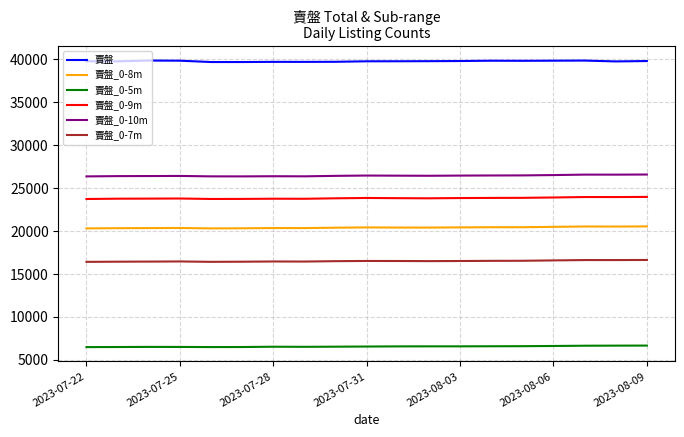

Which series has the largest total across all categories?

賣盤